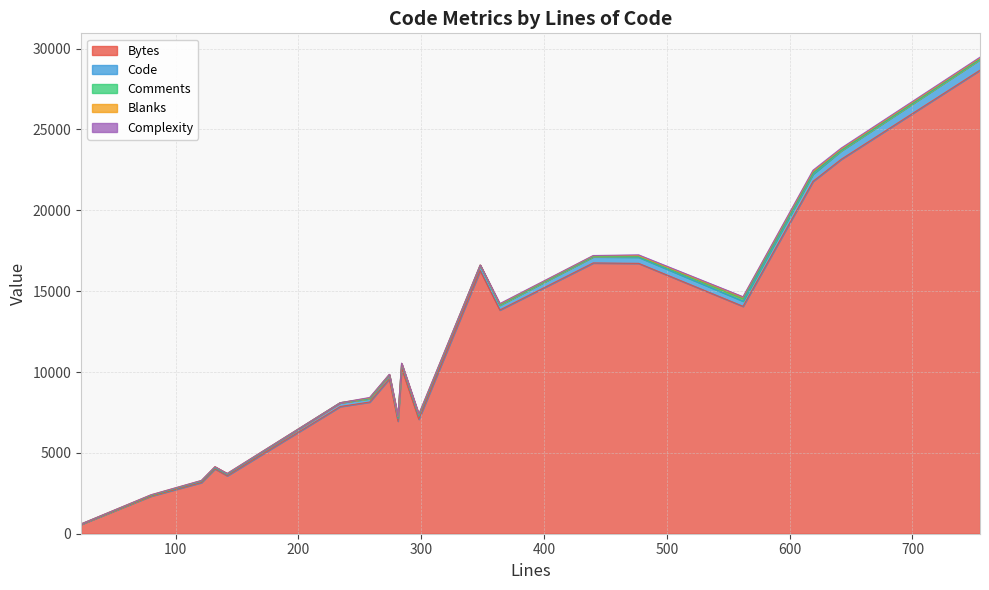

What is the difference between the Bytes values at 274 and 619?

12215